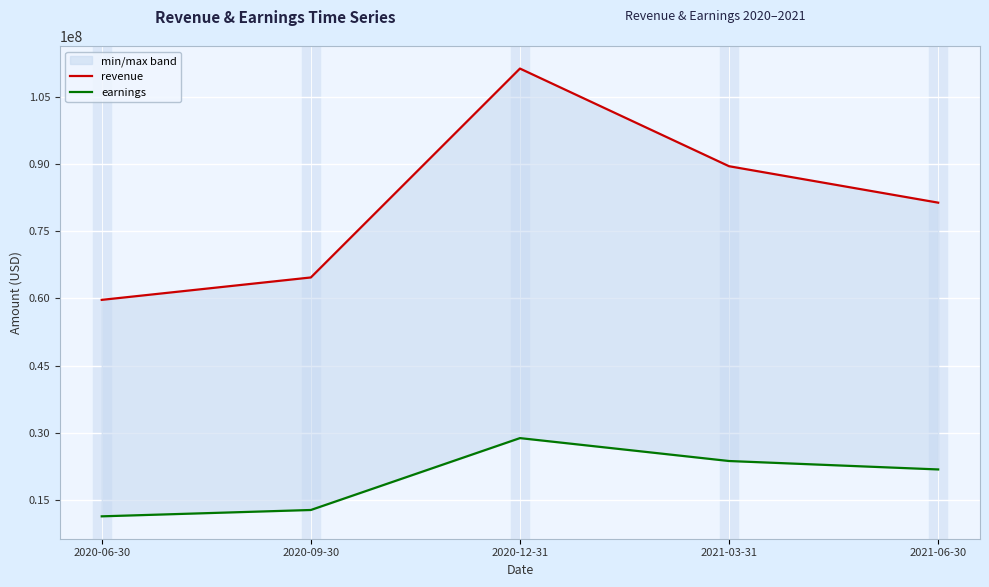

What is the label of the 3rd point from the left?

2020-12-31